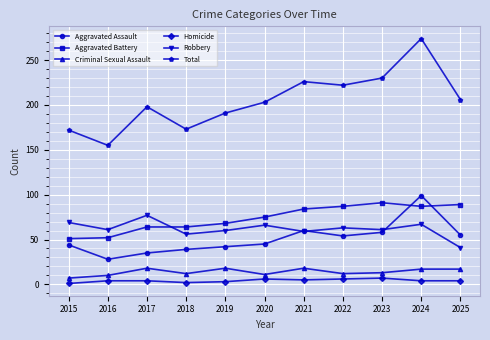

What is the spread (max minus min) of values at 2016?

151